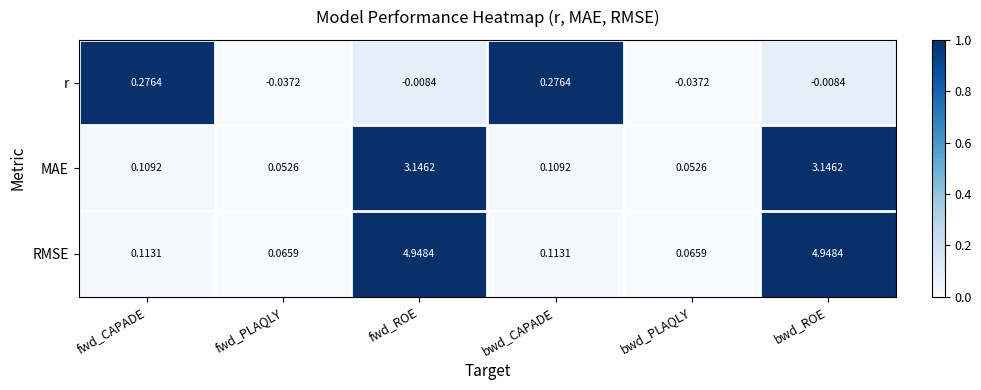

Rank the series by their average value, from highest to lowest.

RMSE, MAE, r